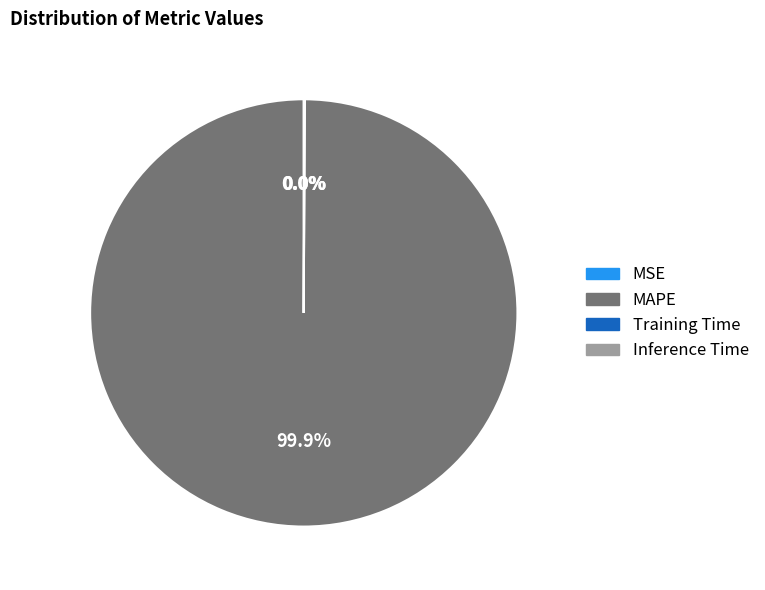

Which slice represents more than half of the pie?

MAPE